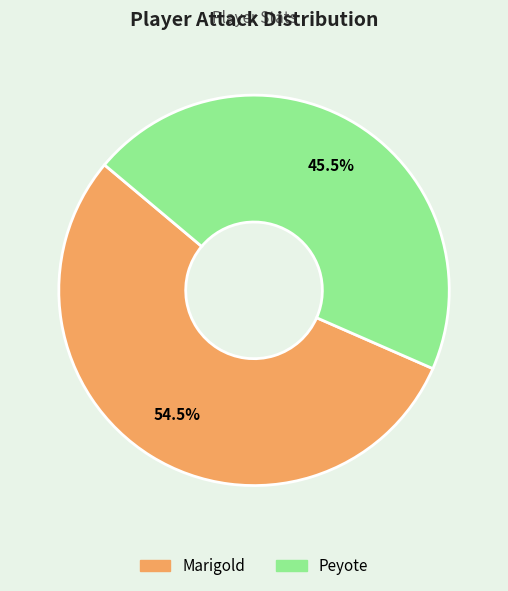

Which slice represents more than half of the pie?

Marigold